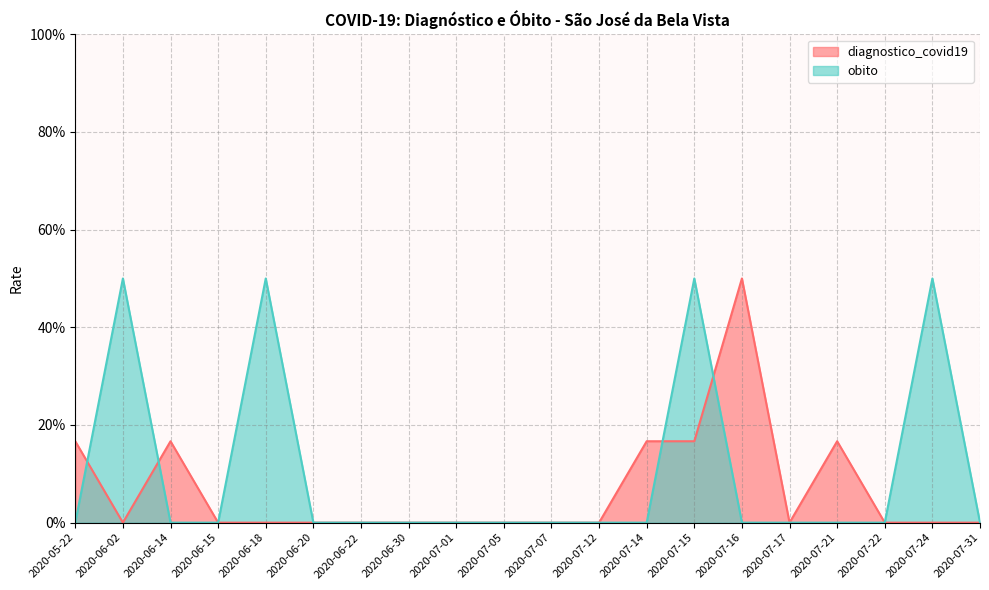

What is the difference between the maximum and minimum values in the diagnostico_covid19 series?

0.5